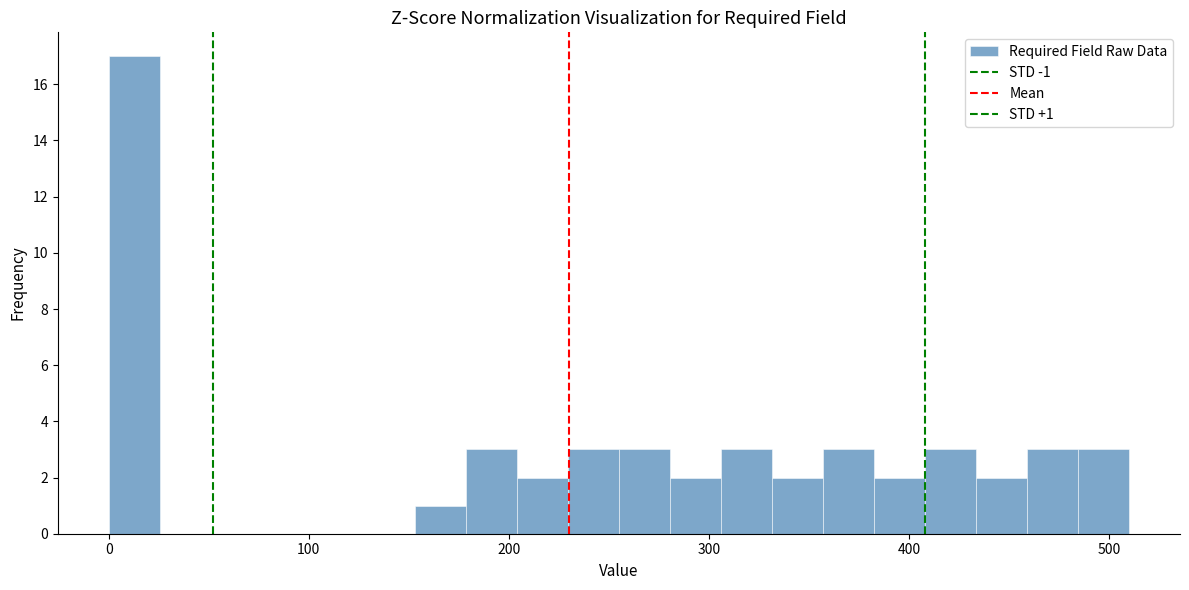

Around what value on the x-axis is the tallest bar? Give the approximate position of its centre, as read against the axis.

10